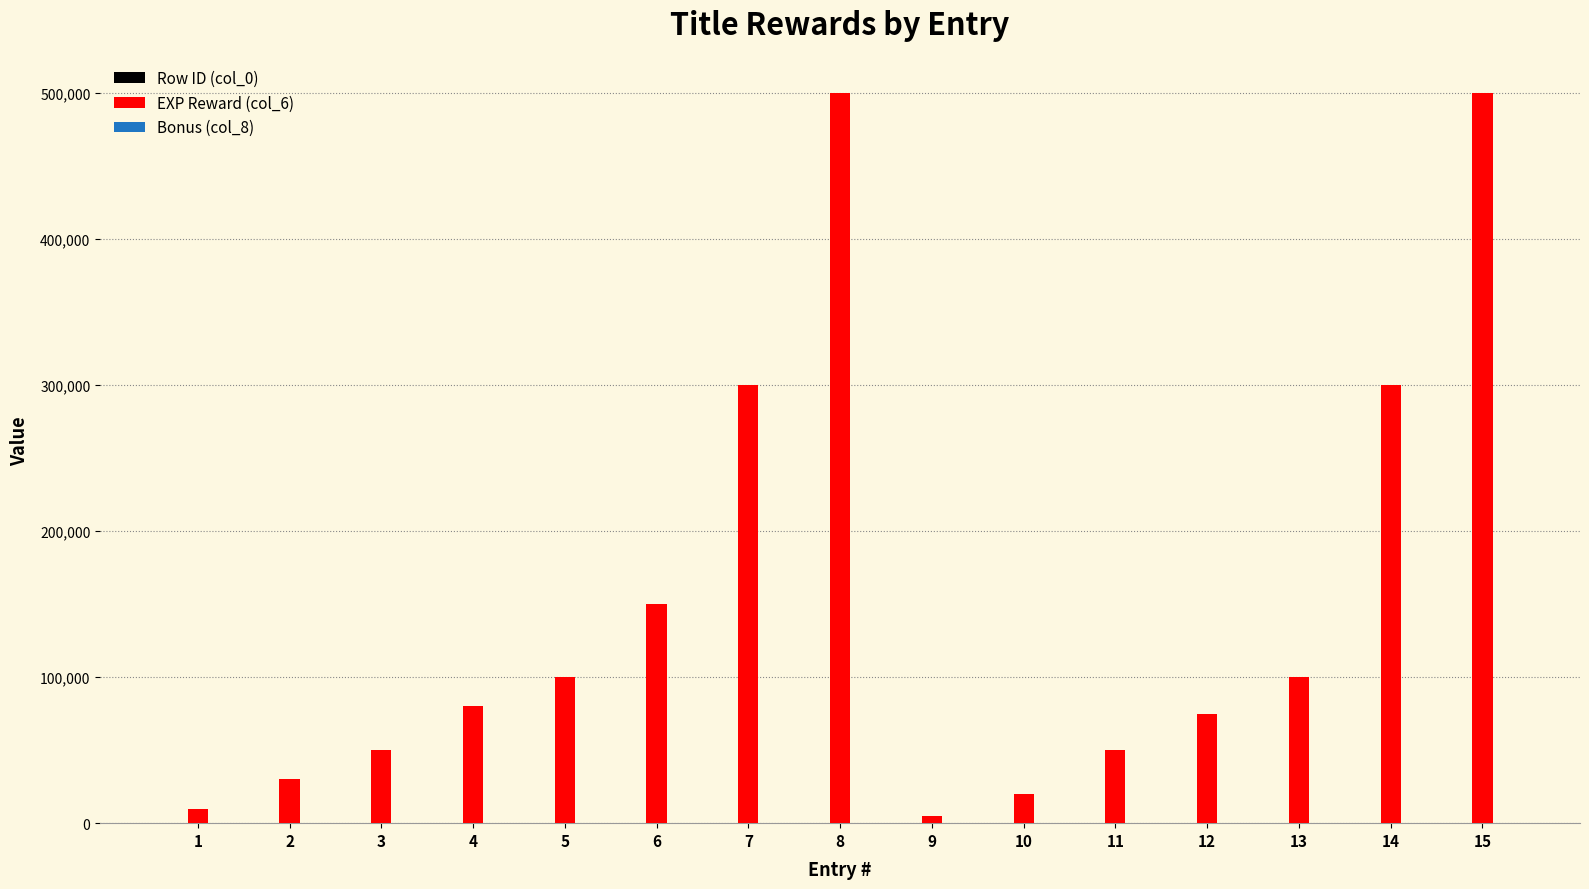

How many categories are shown in the chart?

15